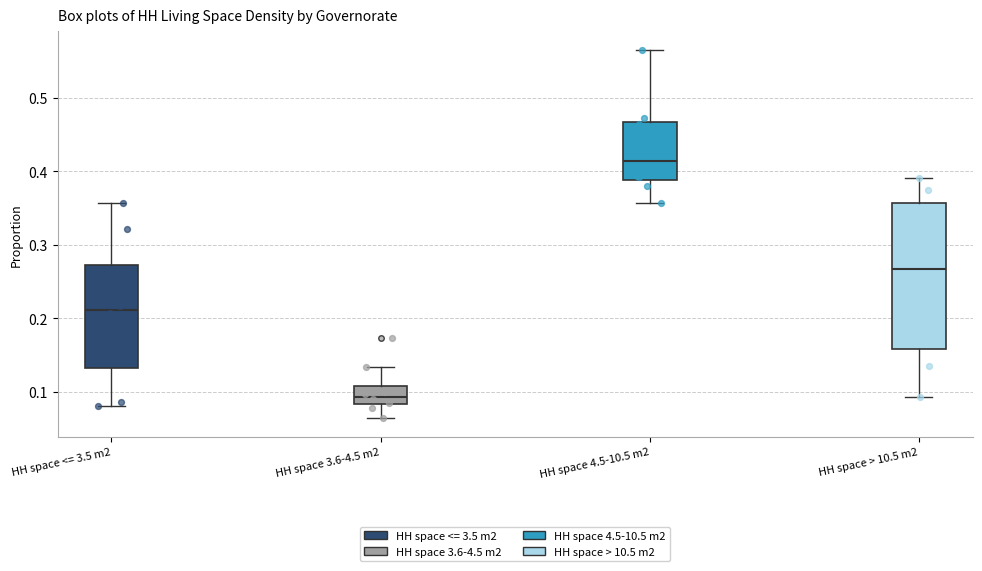

Which box has the highest median line?

HH space 4.5-10.5 m2